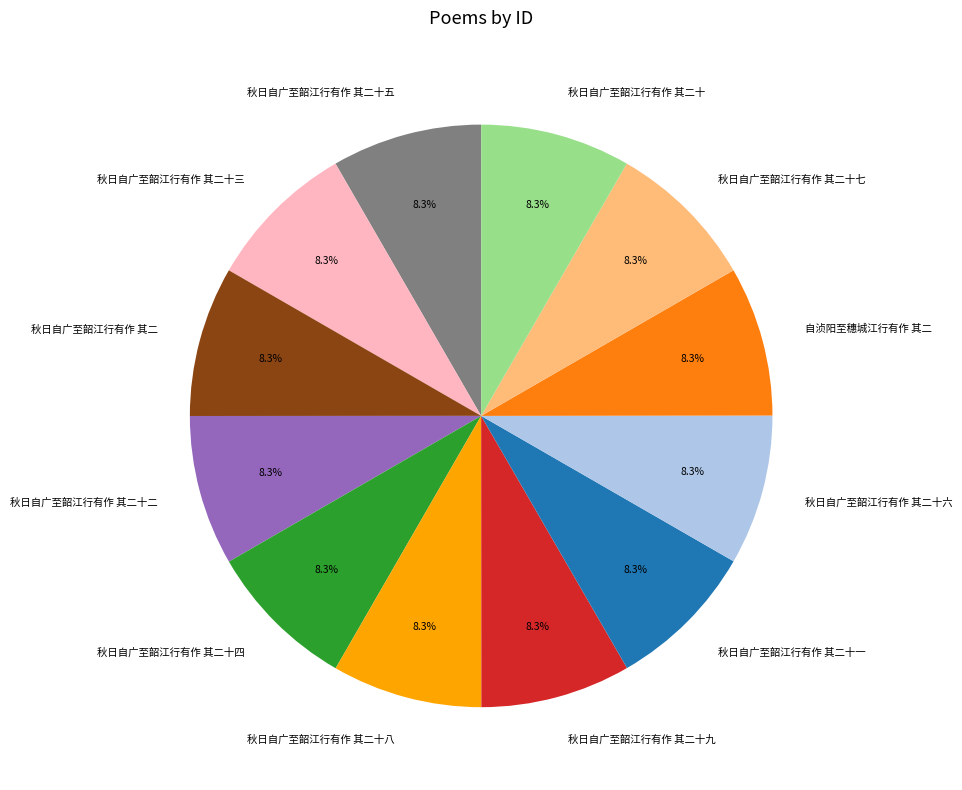

To the nearest percent, what portion does 秋日自广至韶江行有作 其二十八 represent?

8%